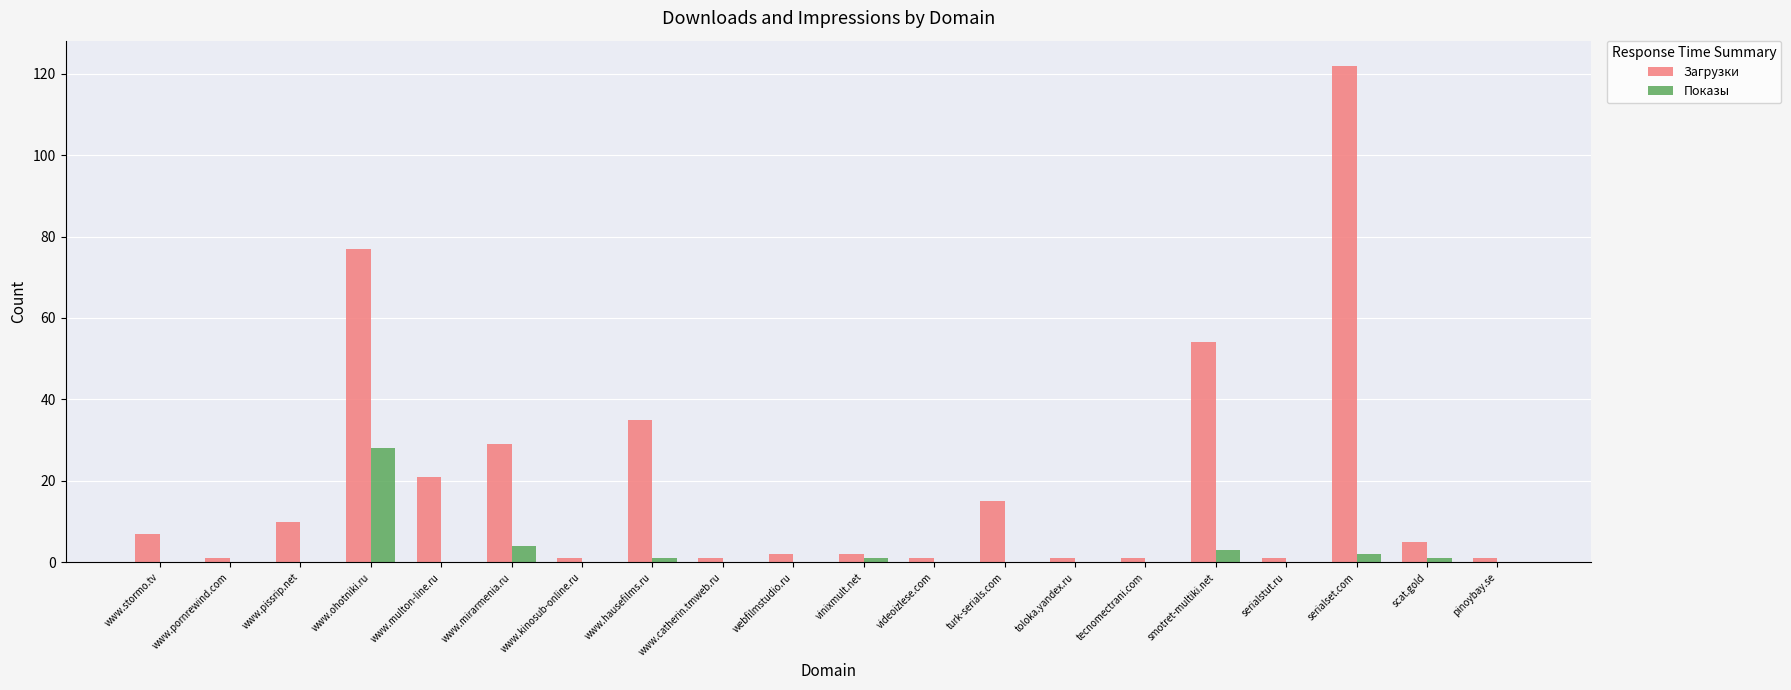

Which series has the largest total across all categories?

Загрузки